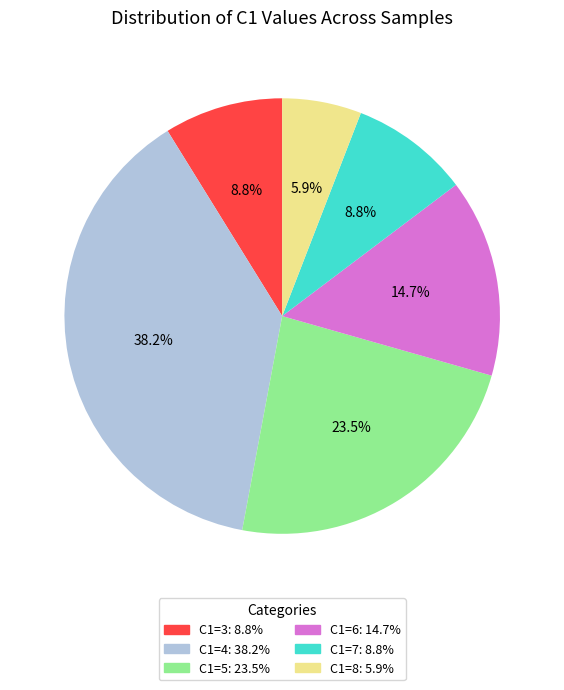

What is the ratio of the value at C1=8 to the value at C1=7?

0.7